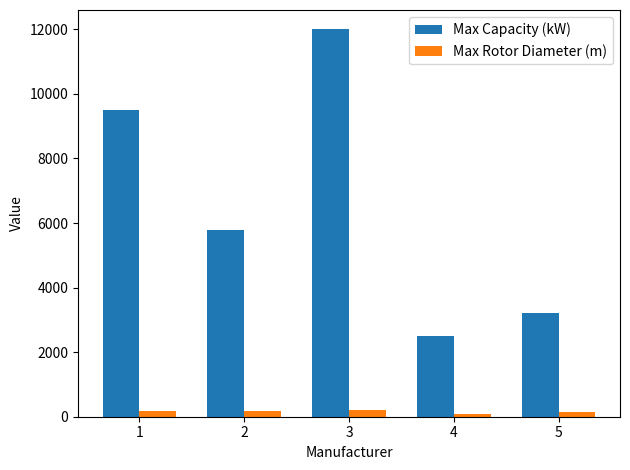

What is the value of the Max Capacity (kW) bar at the 2nd from the left?

5800